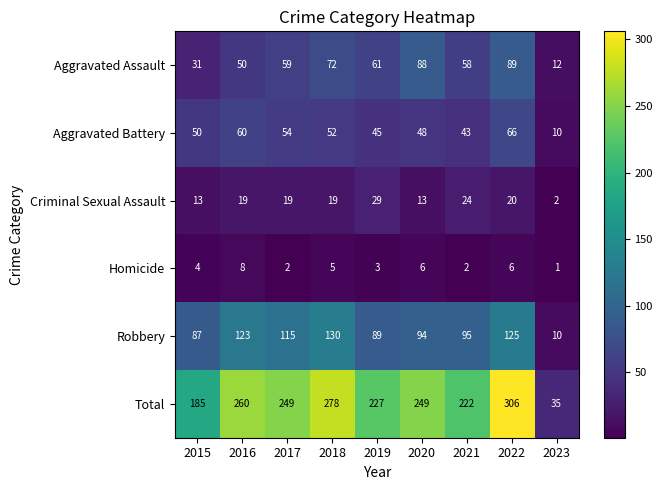

What is the sum of all Homicide values?

37